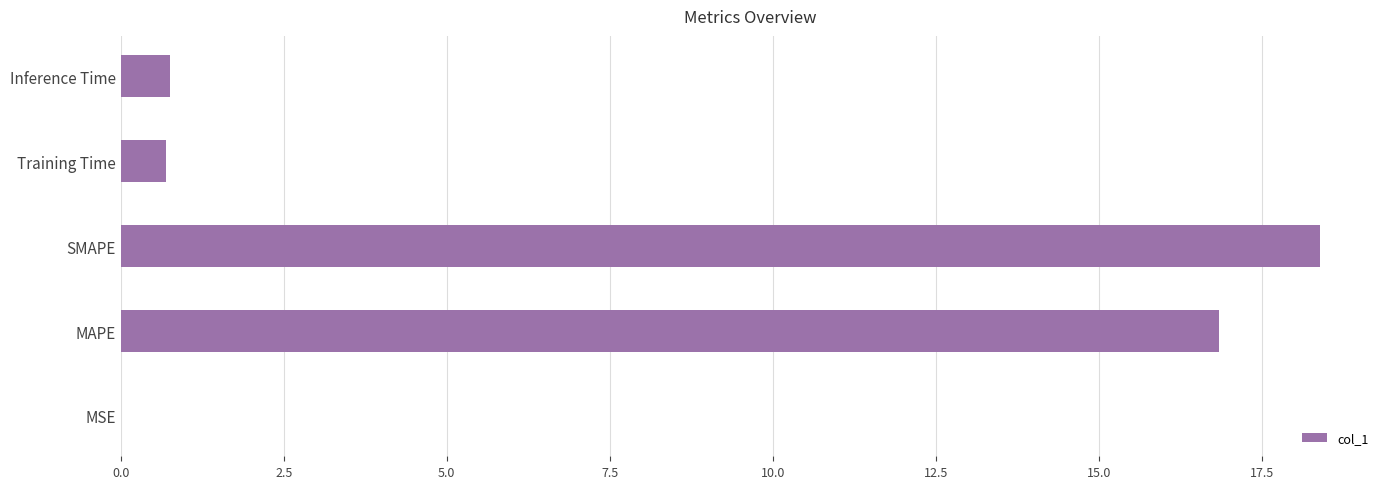

Between SMAPE and Training Time, which is larger?

SMAPE